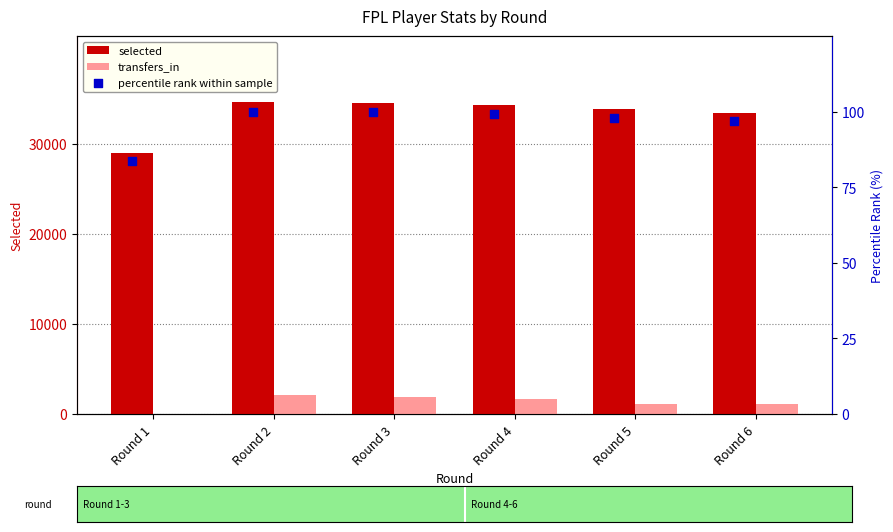

Which series has the widest spread of Y values?

selected